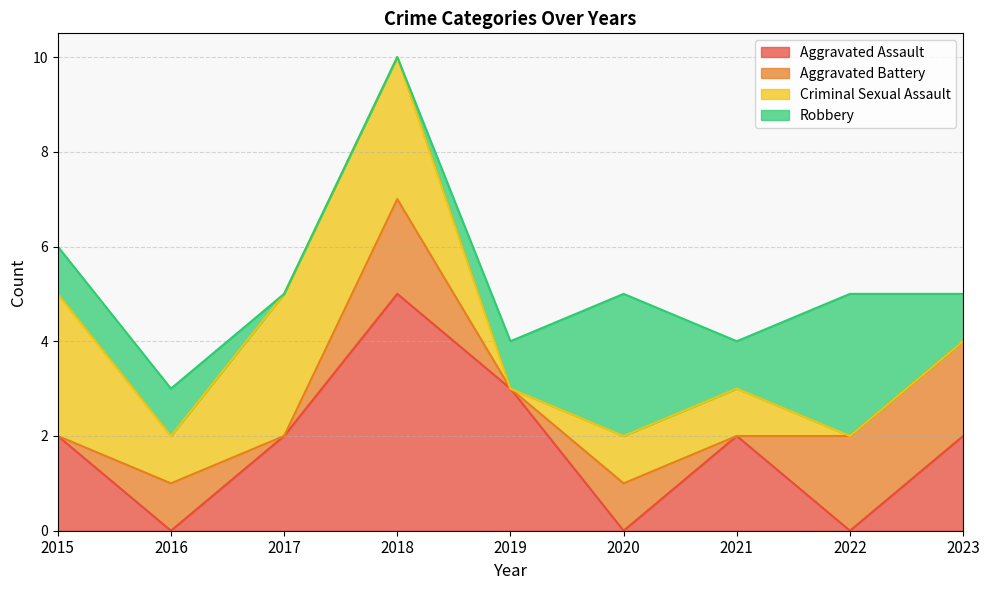

Count the Aggravated Assault values in the range 0 to 2.

7